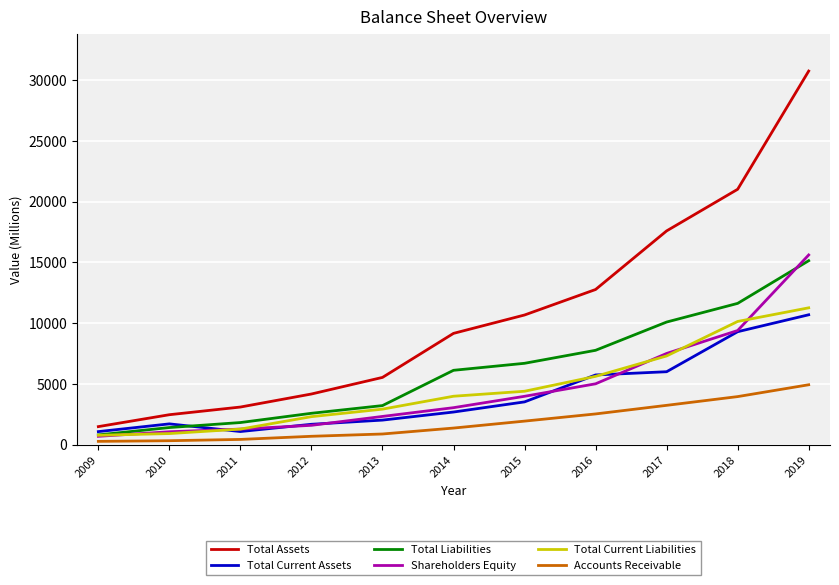

What is the greatest value displayed?

30737